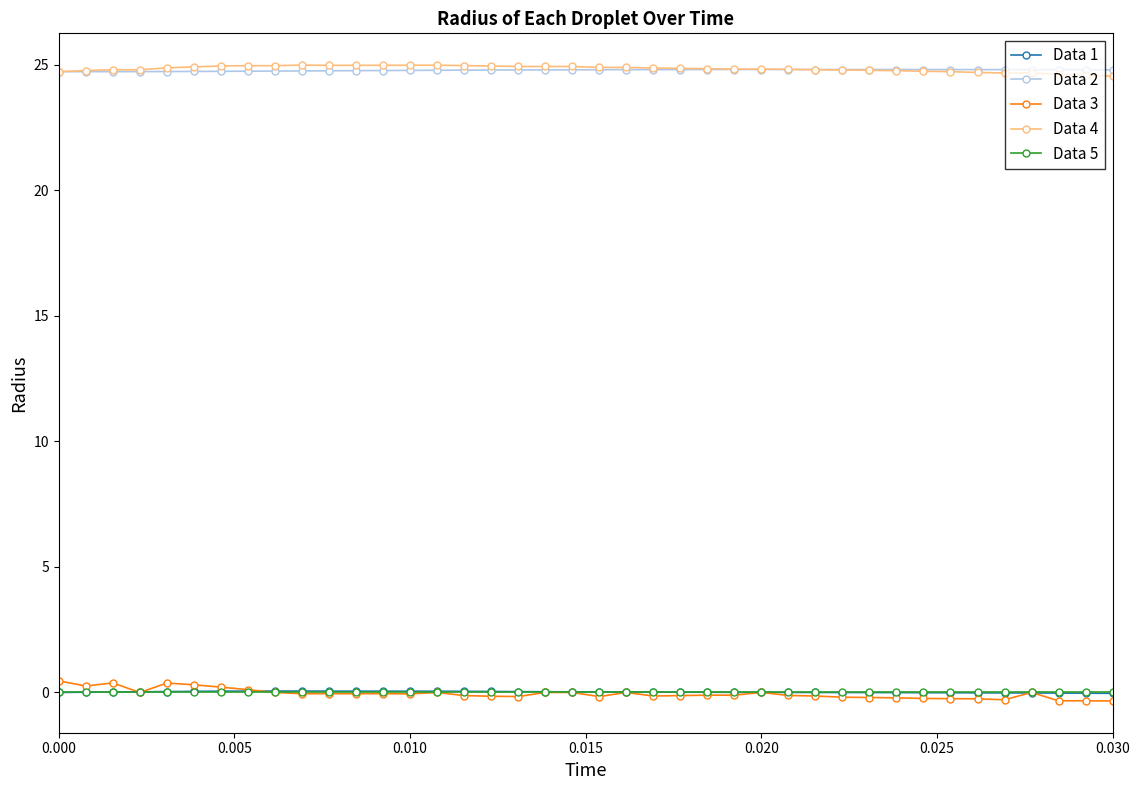

True or false: Data 2 and Data 1 intersect in this chart.

False